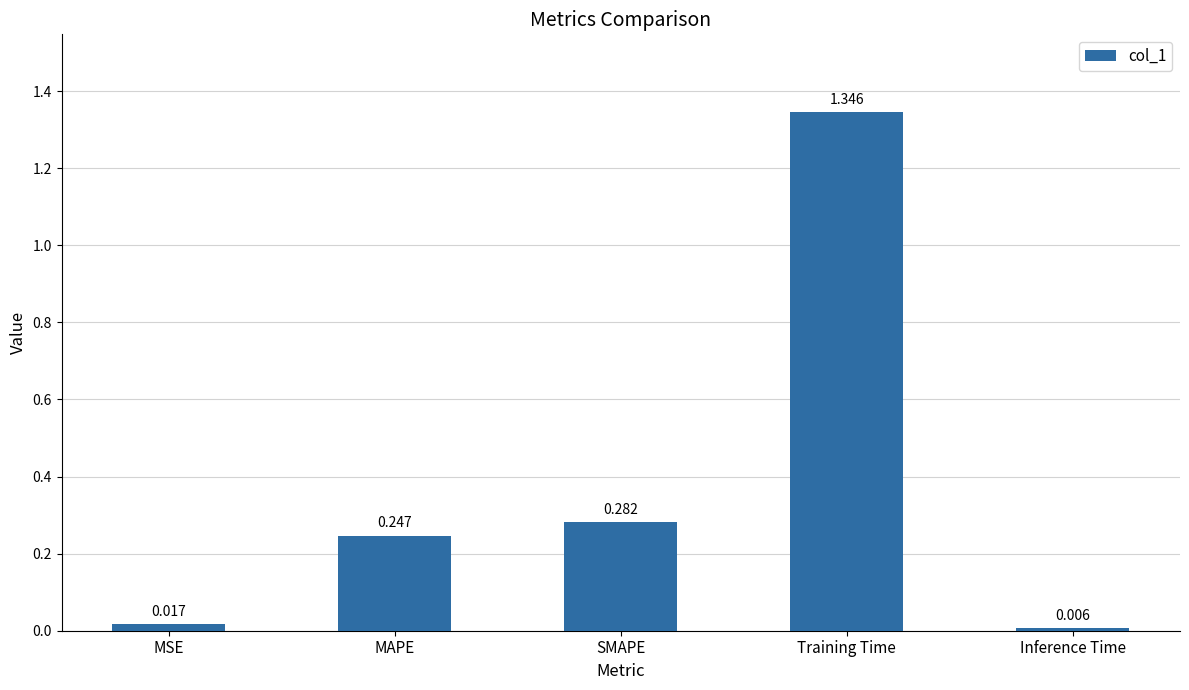

List the labels in order of value, smallest first.

Inference Time, MSE, MAPE, SMAPE, Training Time